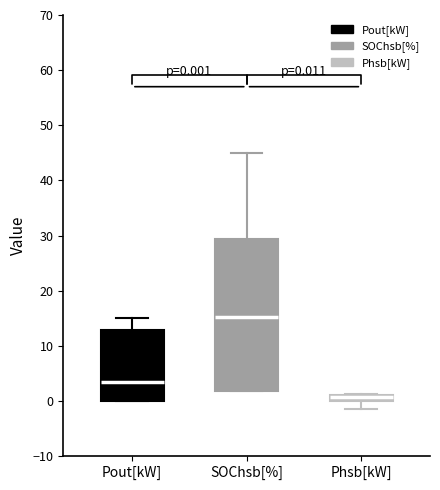

Which box is the tallest, from its lower edge to its upper edge?

SOChsb[%]